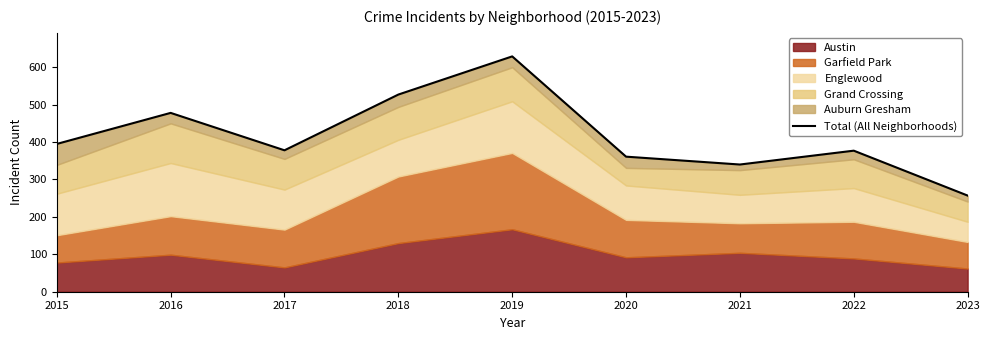

Reading left to right, extract all data points from this chart.

2015=395	2016=478	2017=378	2018=527	2019=629	2020=361	2021=340	2022=377	2023=257